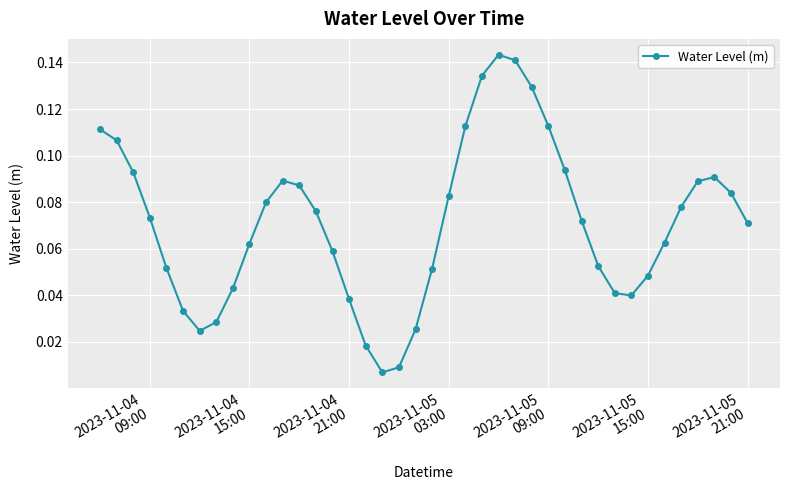

How many interior local valleys (lower than both neighbors) does the data have?

3